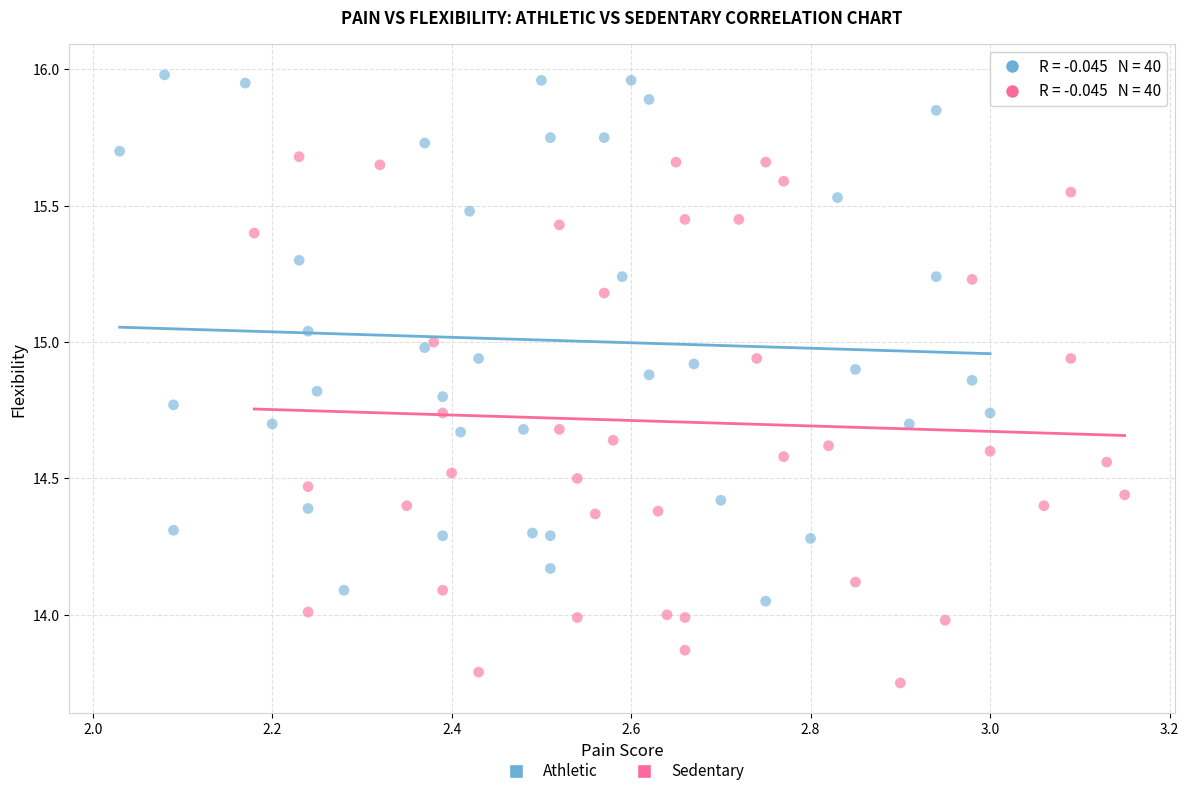

What are all the series names shown in the legend?

Athletic, Sedentary